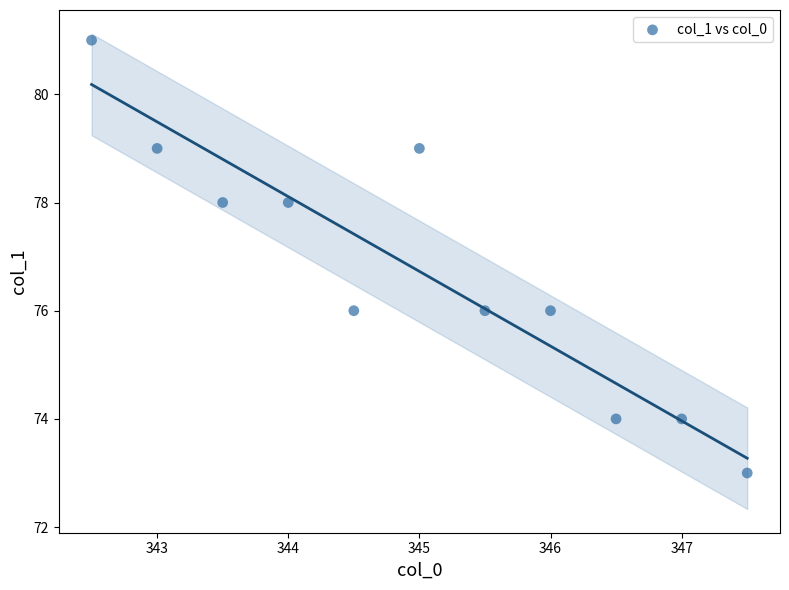

What is the average Y value?

77